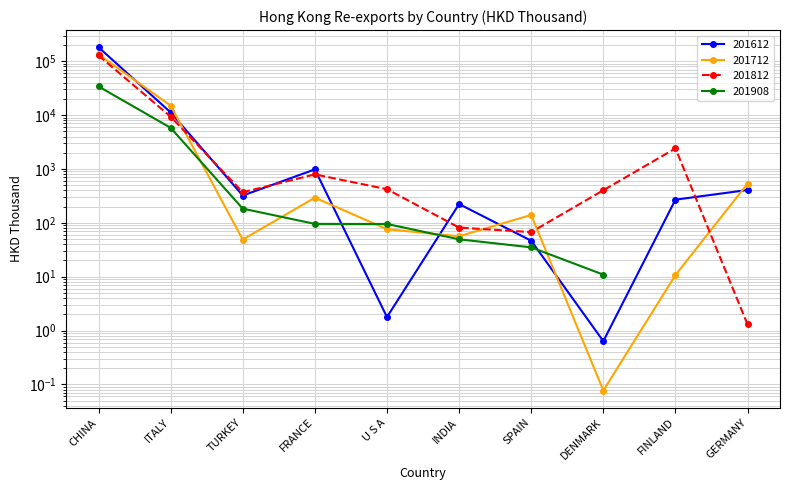

Which category has the lowest value in the 201612 series?

DENMARK